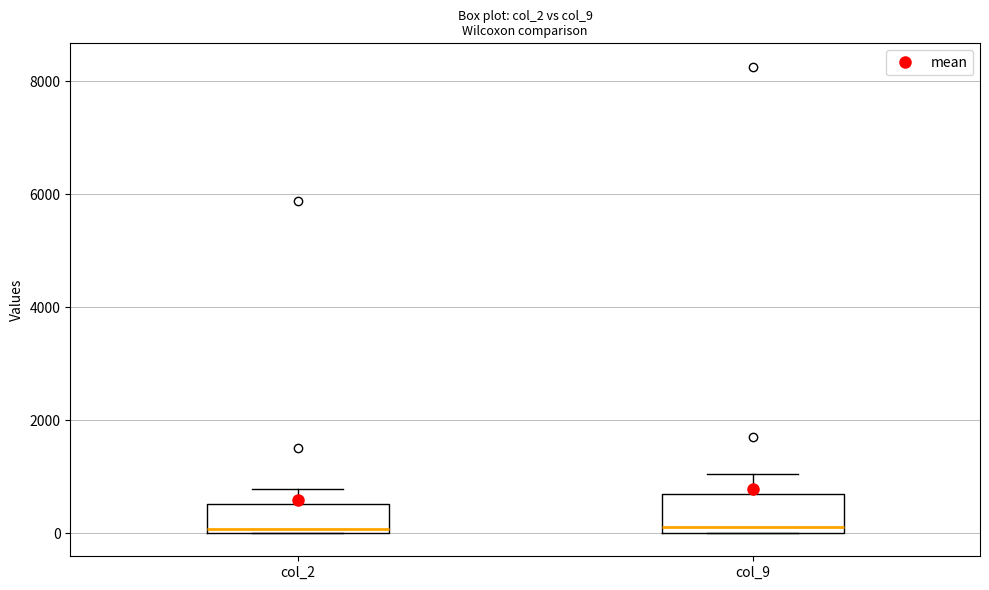

Reading left to right, transcribe this box plot: for each box, give where its median line is, the range the box spans, and where its two whiskers end, as read against the y-axis. The values are not printed on the chart, so give them approximately, as read against the axis.

col_2: median 0 (just above the box's lower edge), box 0 to 600, whiskers 0 to 800
col_9: median 200, box 0 to 600, whiskers 0 to 1000